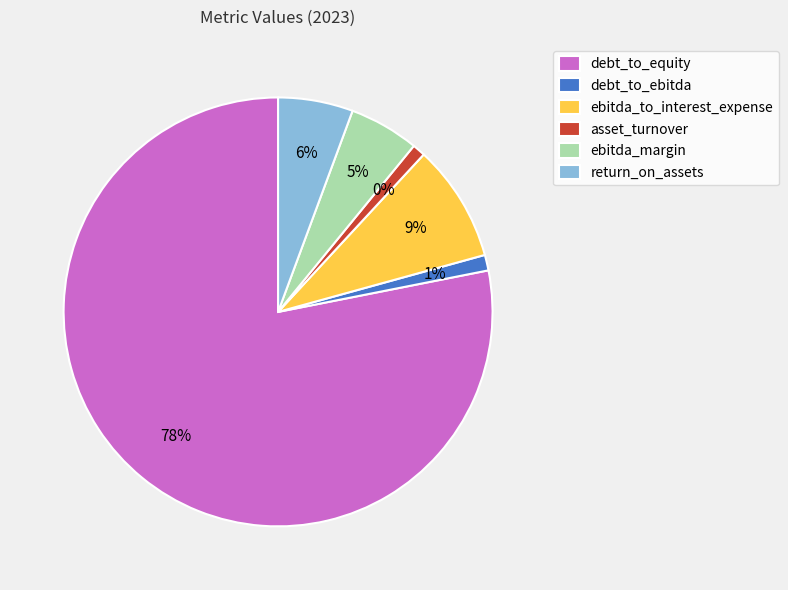

To the nearest percent, what percentage of the pie is return_on_assets?

6%